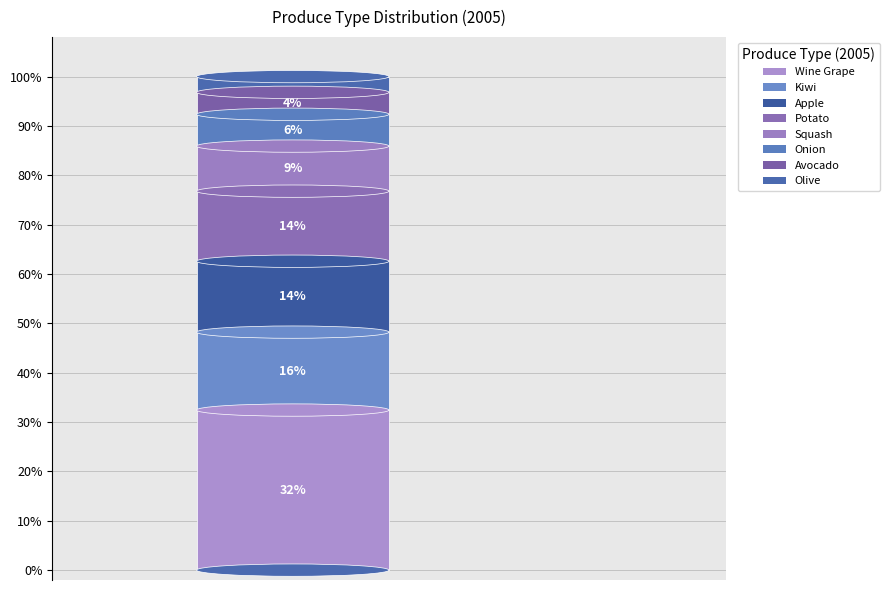

To the nearest percent, what is the difference between the largest and smallest slice percentages?

29%